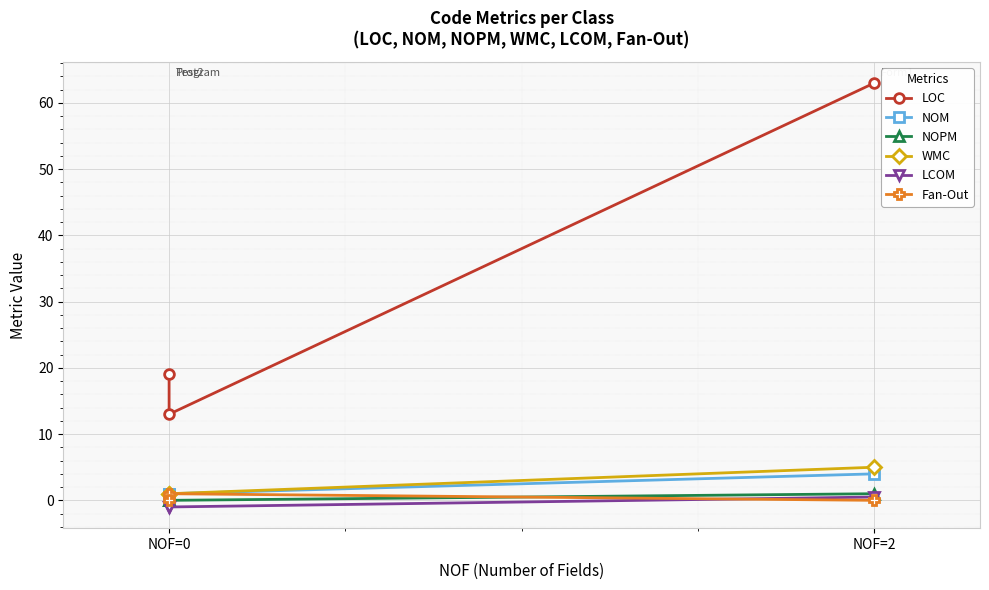

What are all the series names shown in the legend?

LOC, NOM, NOPM, WMC, LCOM, Fan-Out